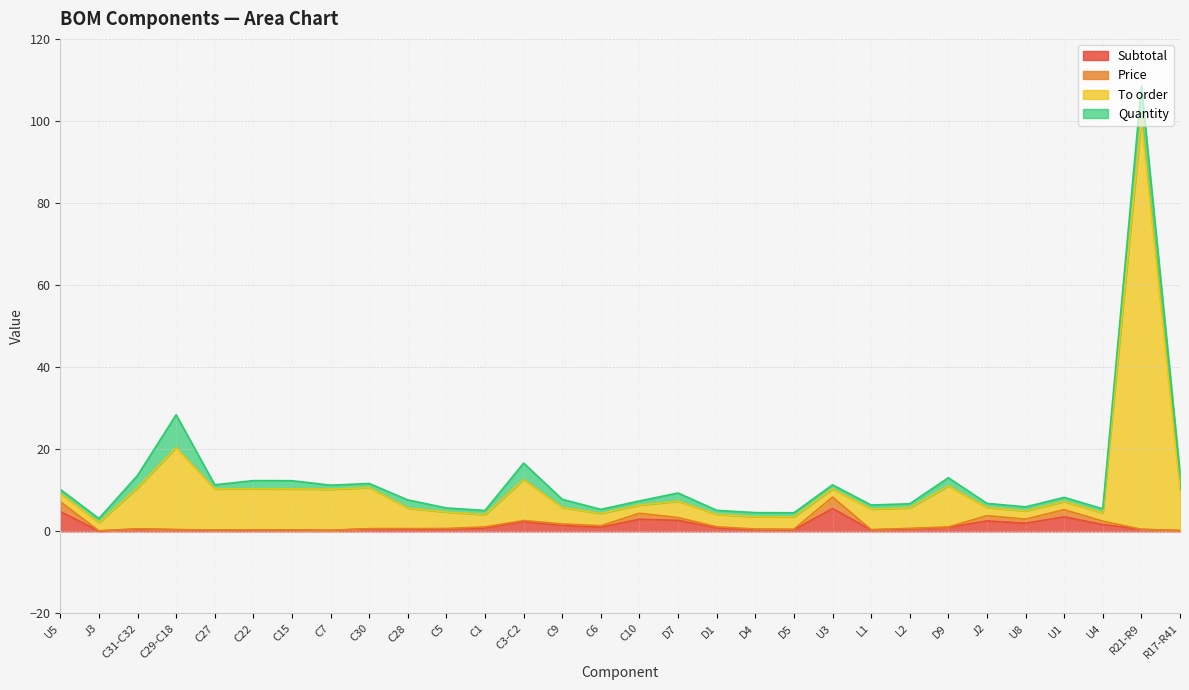

In Subtotal, how many points are lower than both neighbors (excluding endpoints)?

8